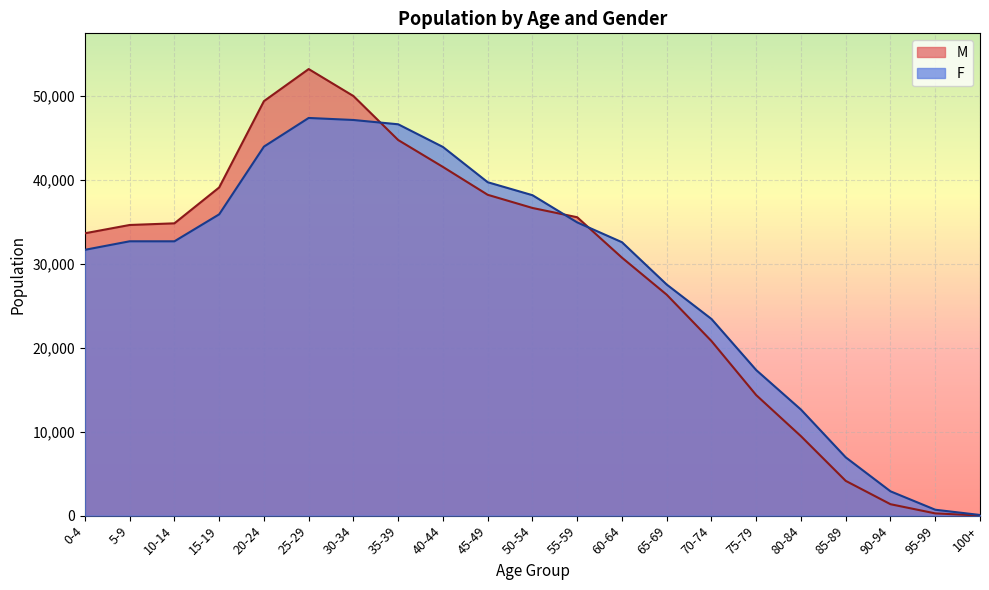

Count the number of categories in the chart.

21